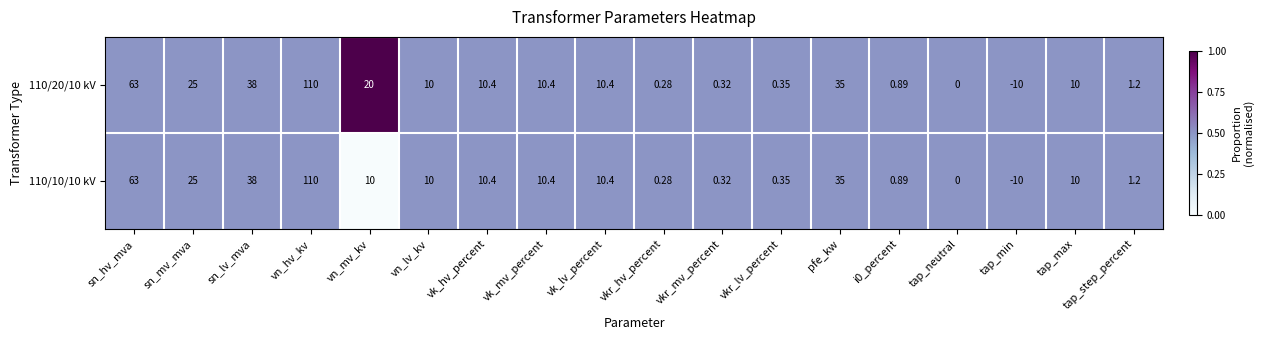

Where is 110/10/10 kV nearest to the value 50?

sn_lv_mva